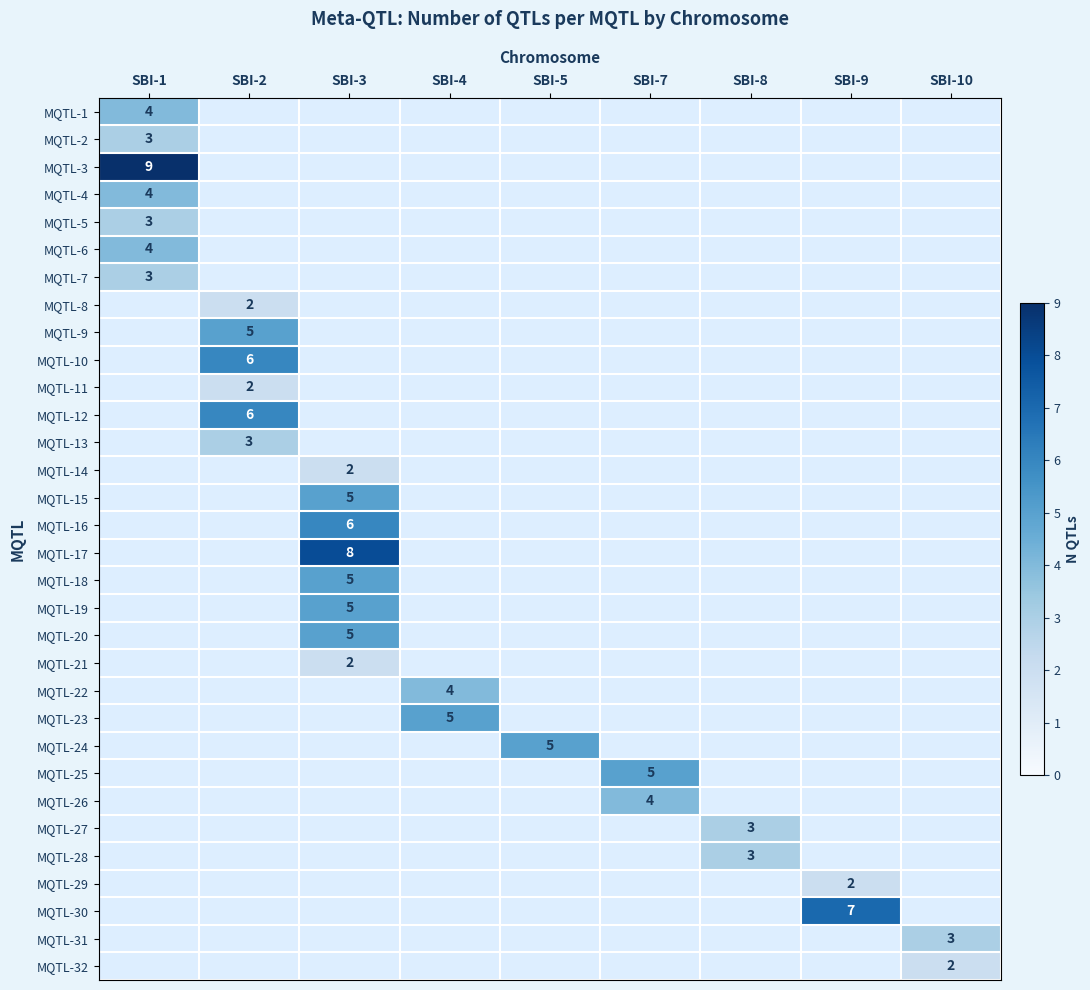

What is the total value across all series at SBI-5?

5